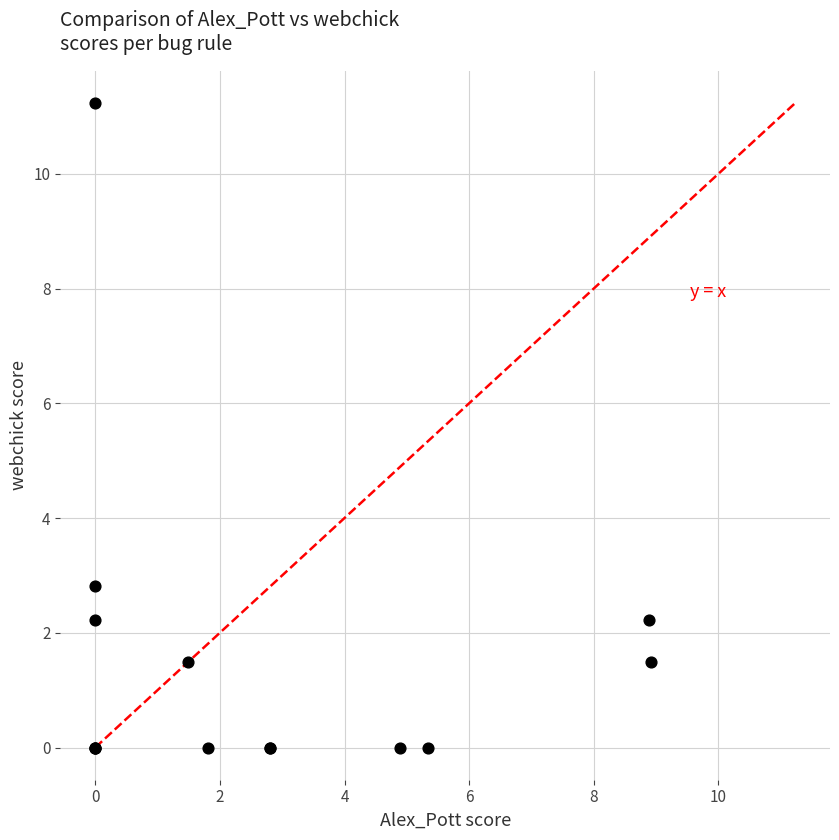

What Y value in the scatter plot is closest to 5?

2.8